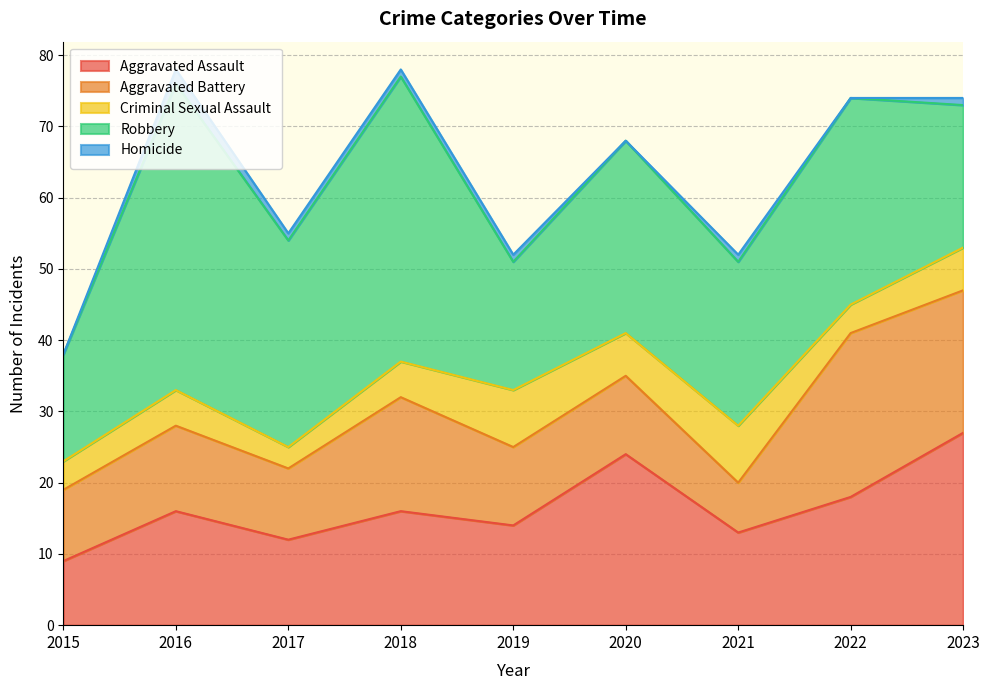

Between 2018 and 2022, which is larger?

2022